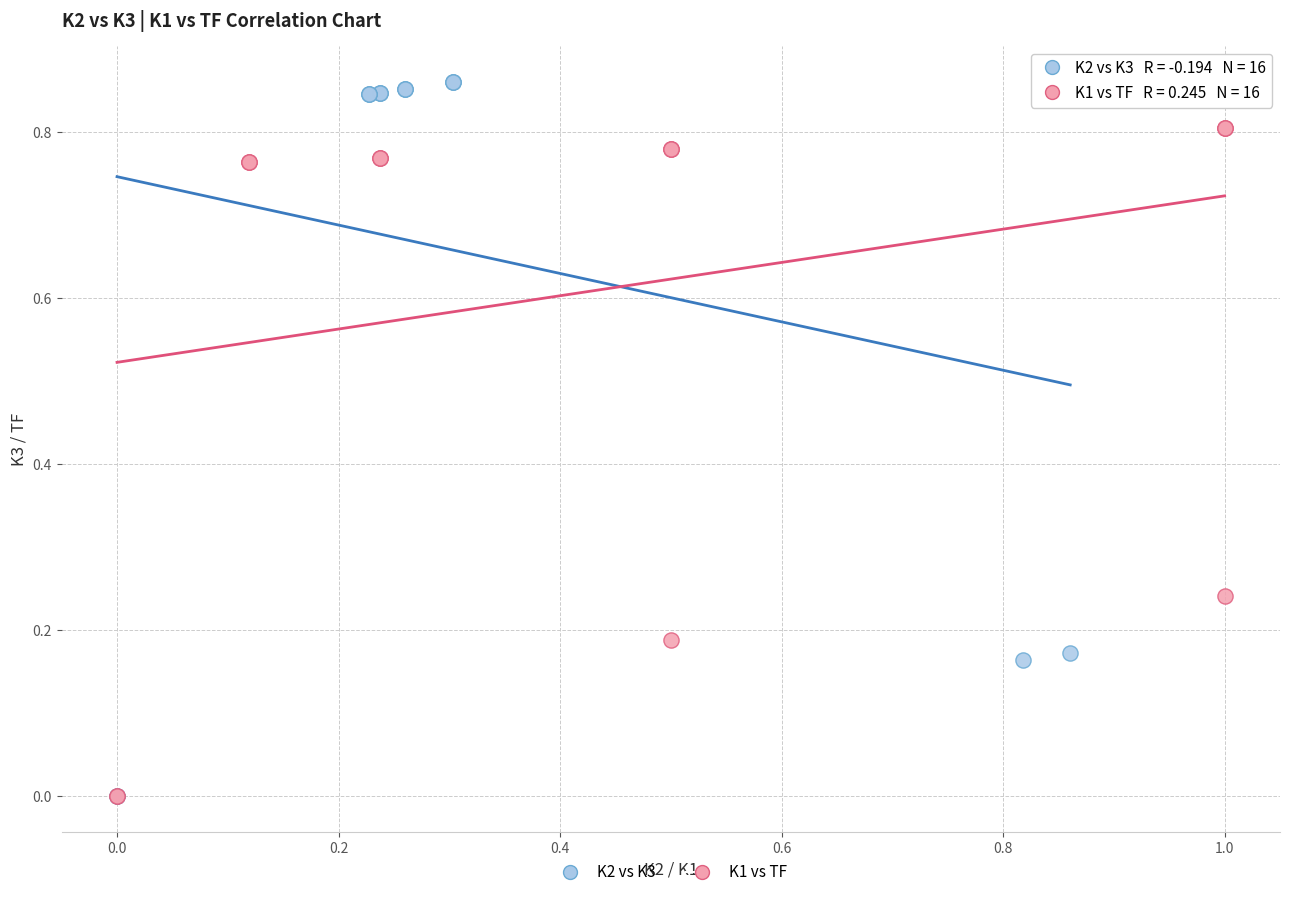

Which series has the largest Y range (max minus min)?

K2 vs K3